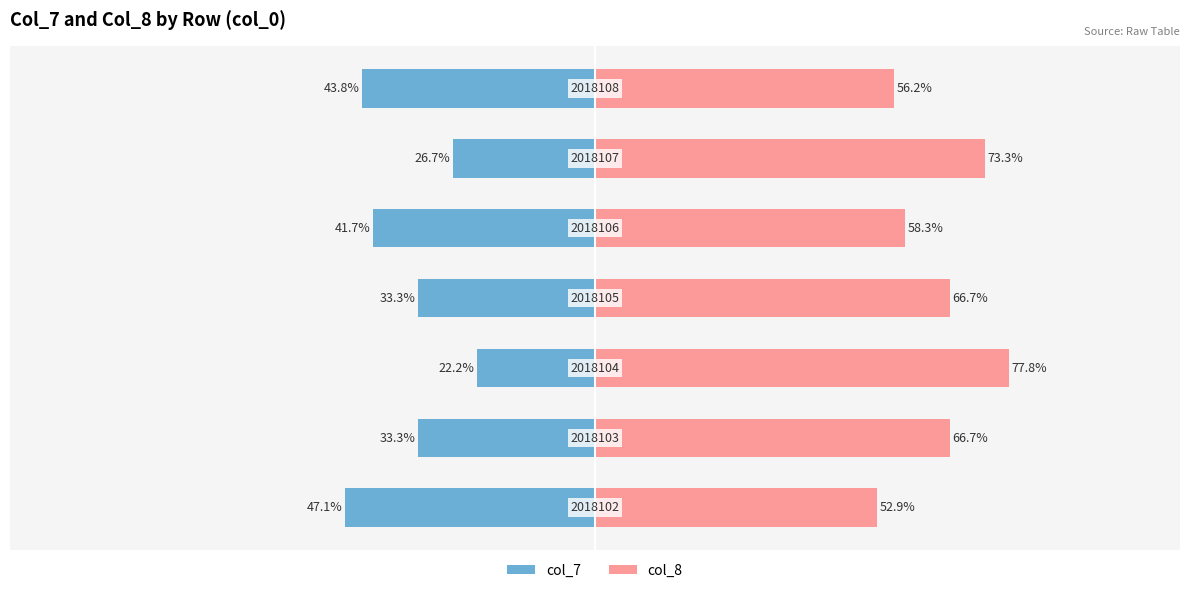

How many bars are there in total?

14